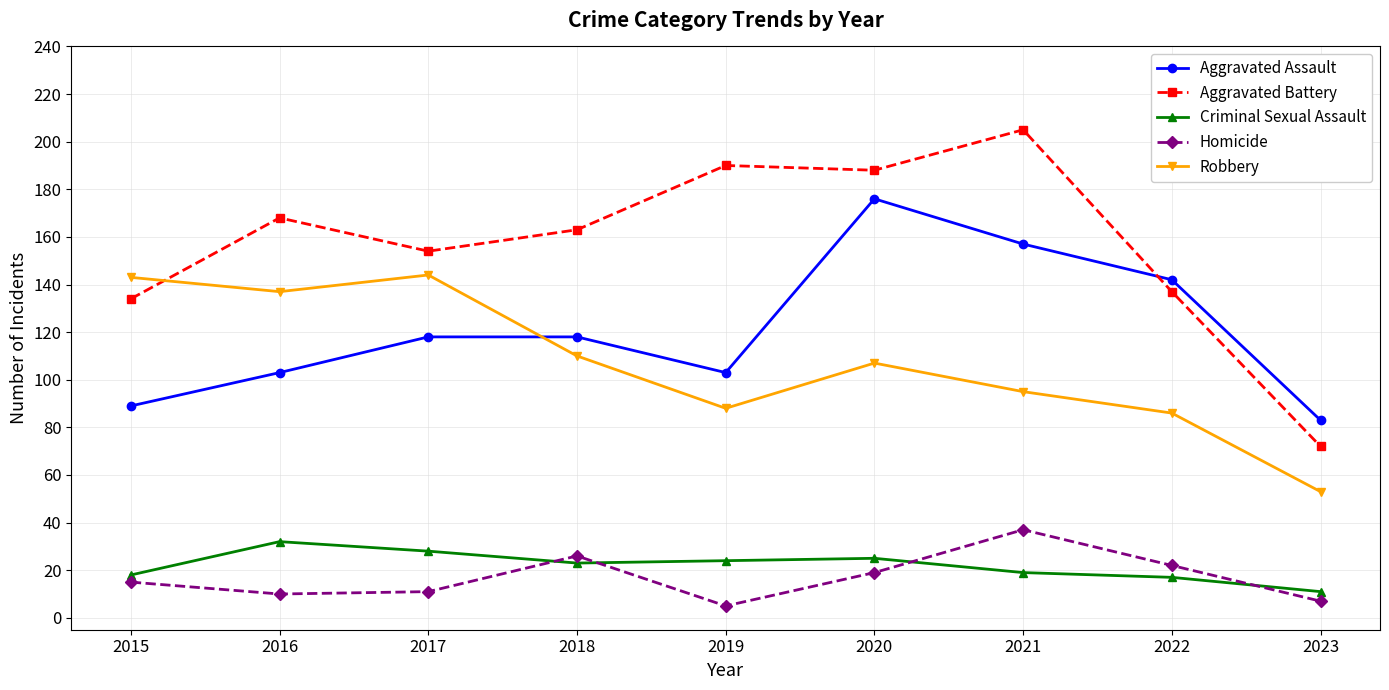

Which series has the largest range (max minus min)?

Aggravated Battery